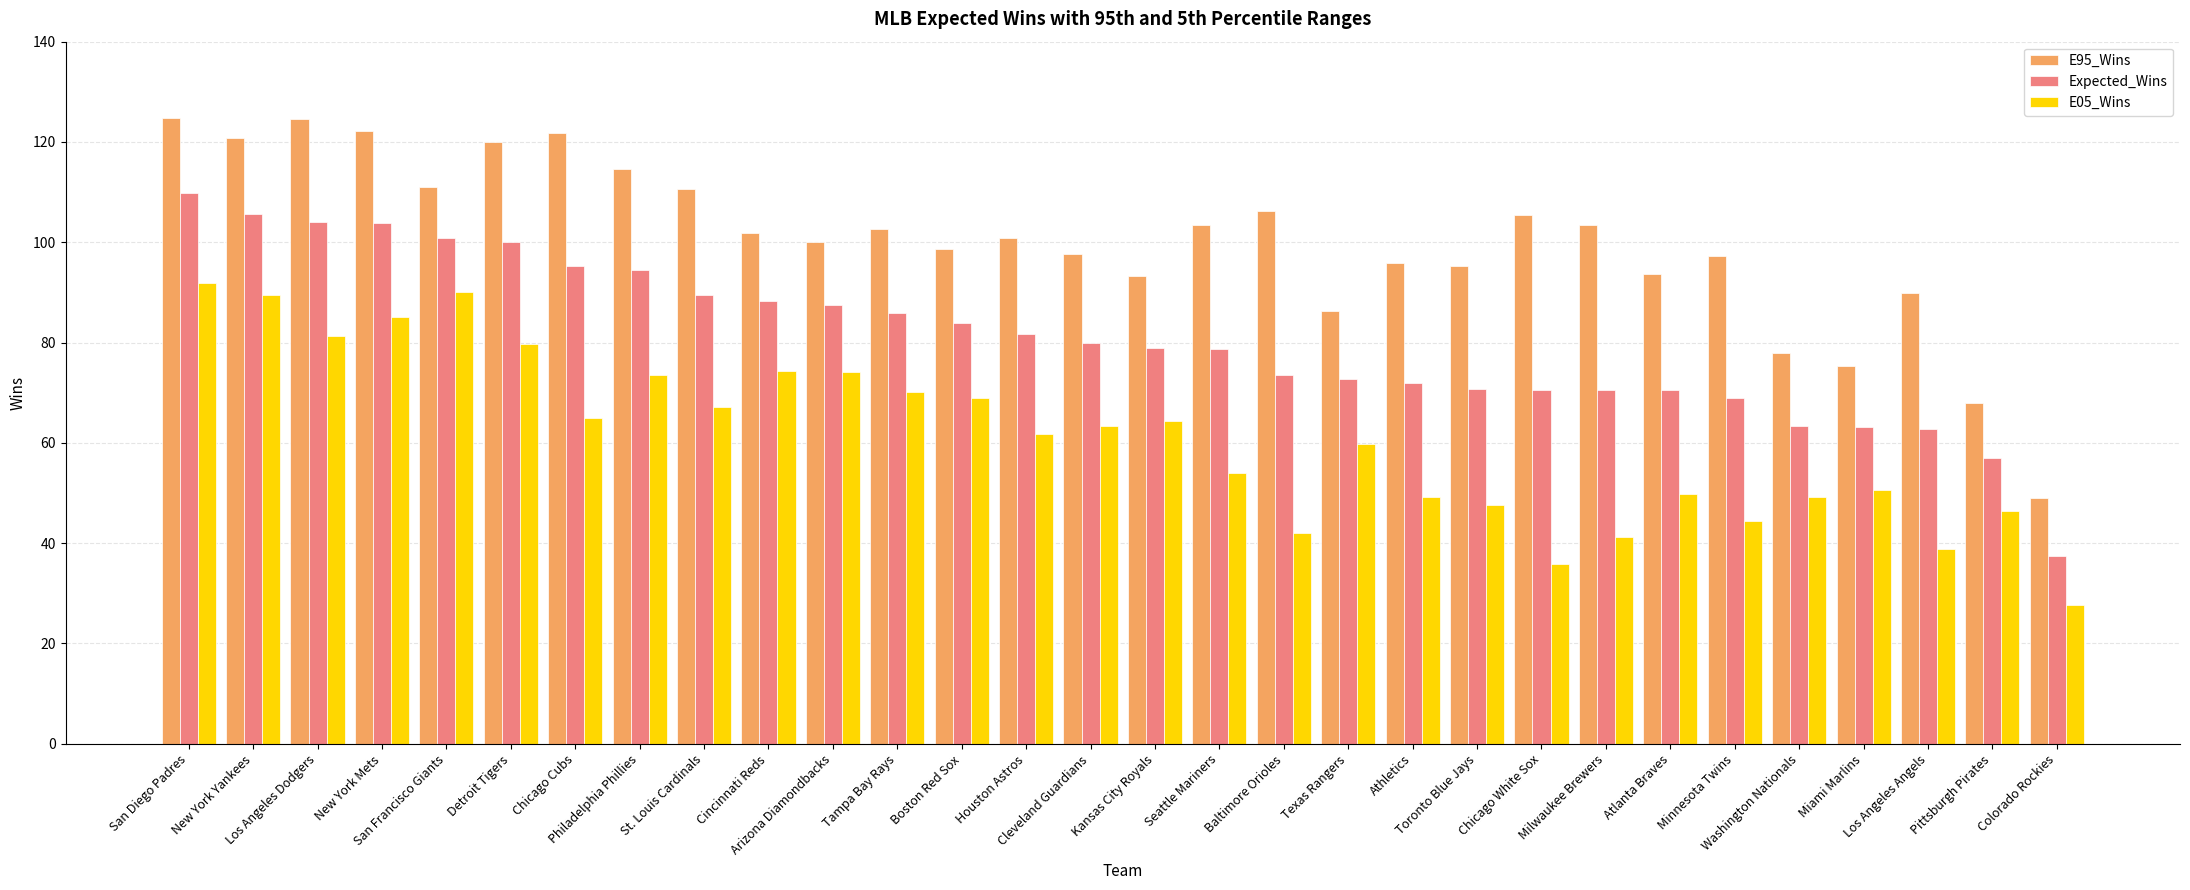

What is the difference between the highest and lowest values at Chicago Cubs?

56.8